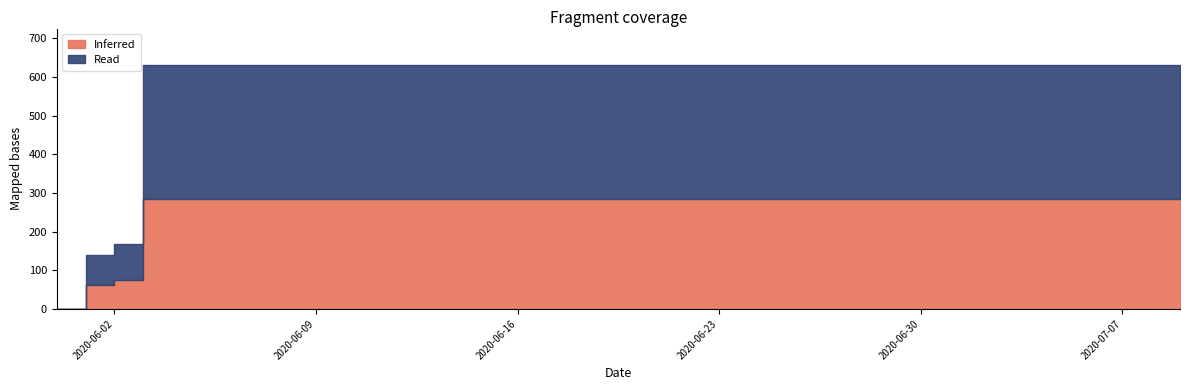

What is the average value?

591